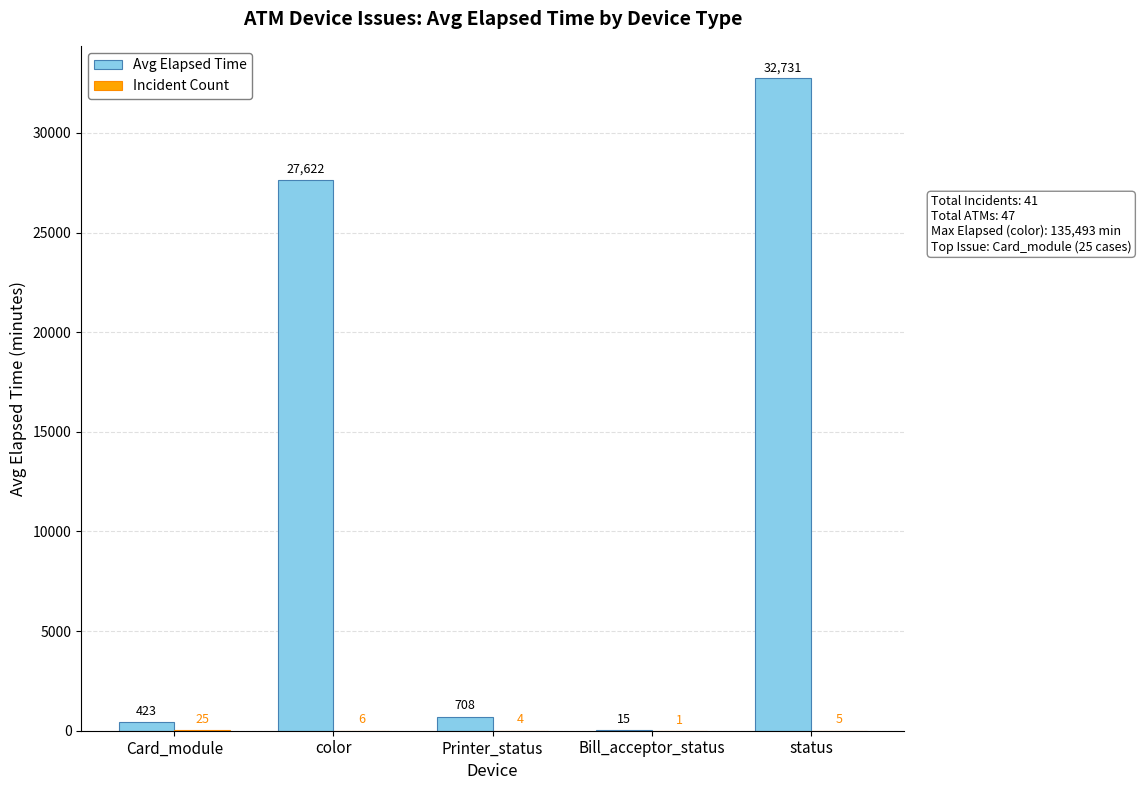

Which category has the highest value across all series?

status